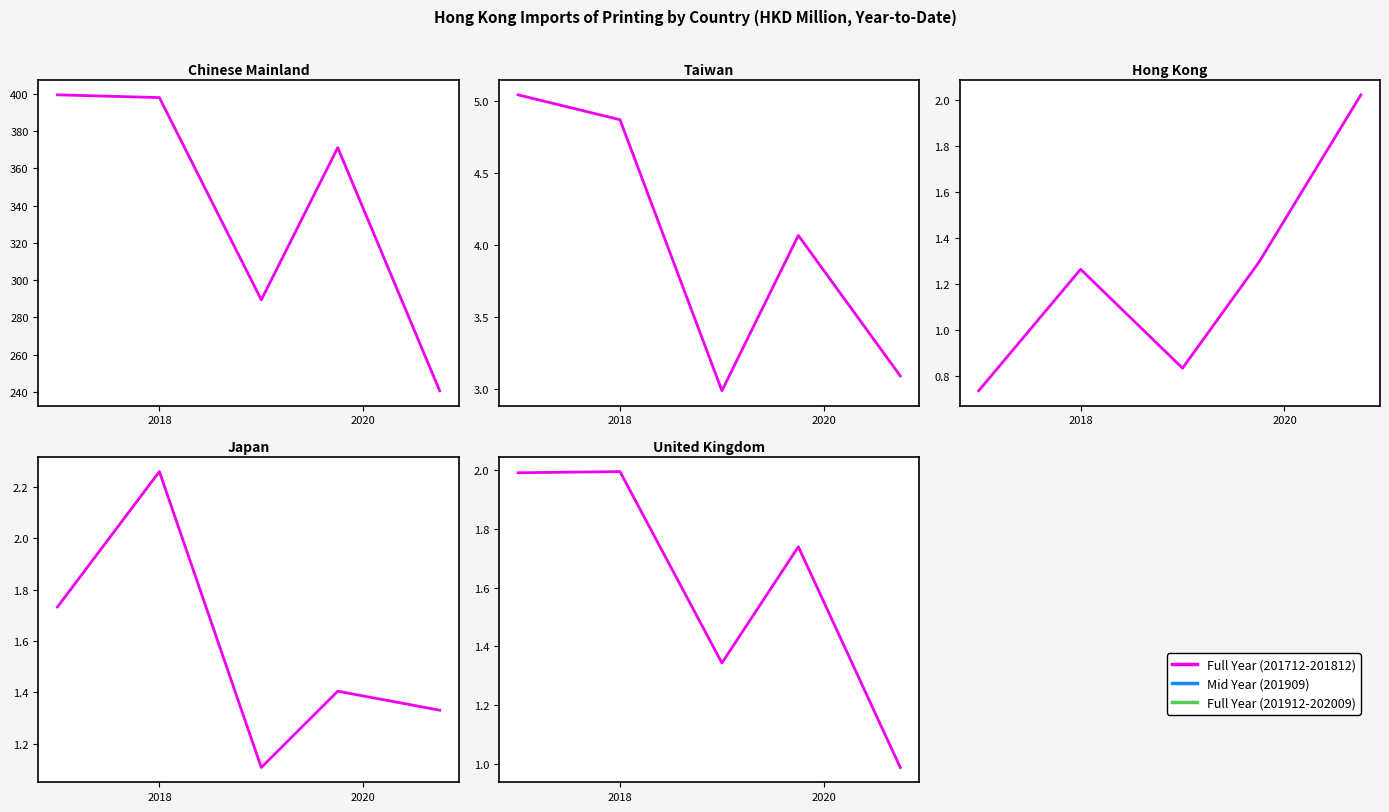

Reading right to left, extract all data points from this chart.

CHINESE MAINLAND: 240.5	371.2	289.4	398.1	399.6
TAIWAN: 3.1	4.1	3.0	4.9	5.0
HONG KONG: 2.0	1.3	0.8	1.3	0.7
JAPAN: 1.3	1.4	1.1	2.3	1.7
UNITED KINGDOM: 1.0	1.7	1.3	2.0	2.0